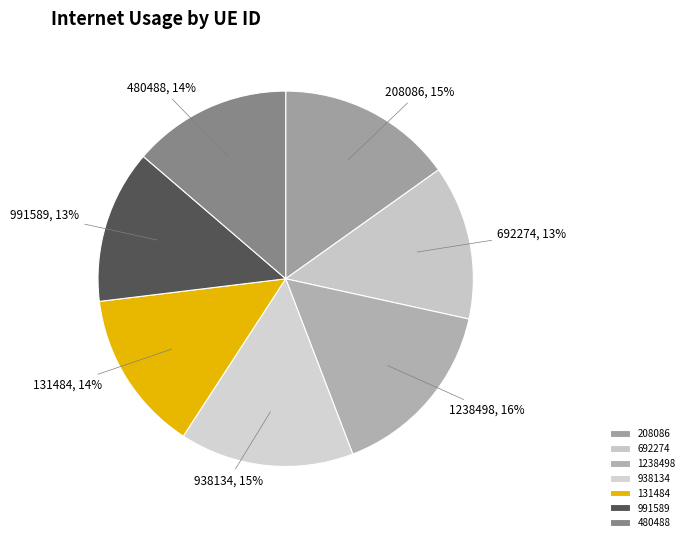

What is the ratio of the value at 1238498 to the value at 692274?

1.2